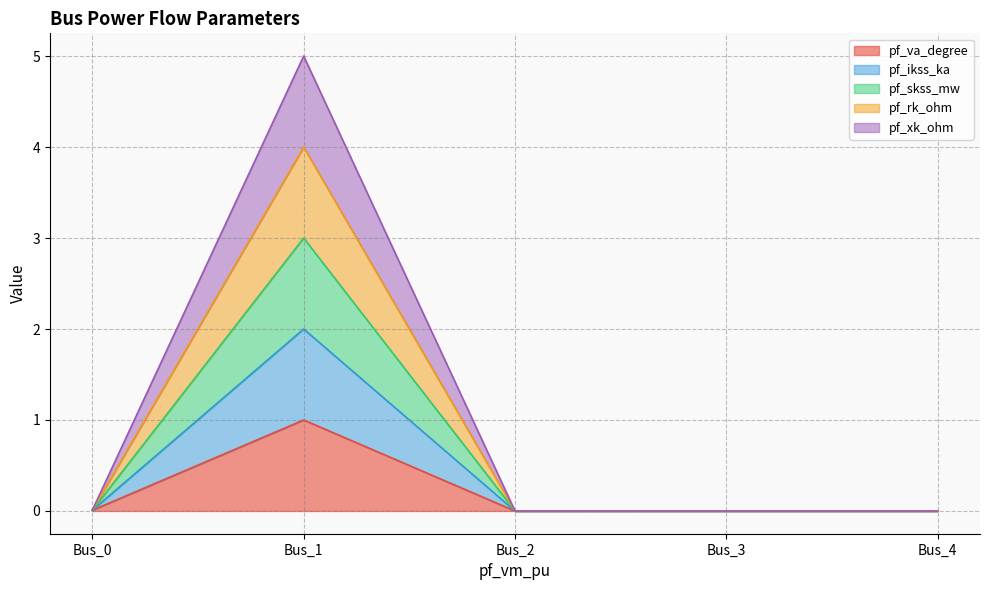

At how many categories does at least one series exceed 2?

1